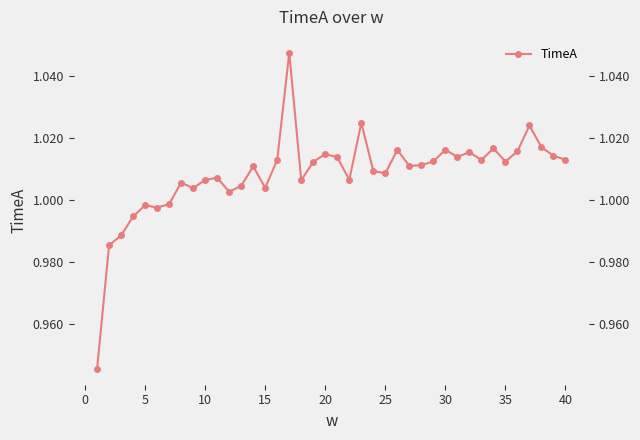

Reading left to right, transcribe all the data shown in this chart.

0.9	1.0	1.0	1.0	1.0	1.0	1.0	1.0	1.0	1.0	1.0	1.0	1.0	1.0	1.0	1.0	1.0	1.0	1.0	1.0	1.0	1.0	1.0	1.0	1.0	1.0	1.0	1.0	1.0	1.0	1.0	1.0	1.0	1.0	1.0	1.0	1.0	1.0	1.0	1.0